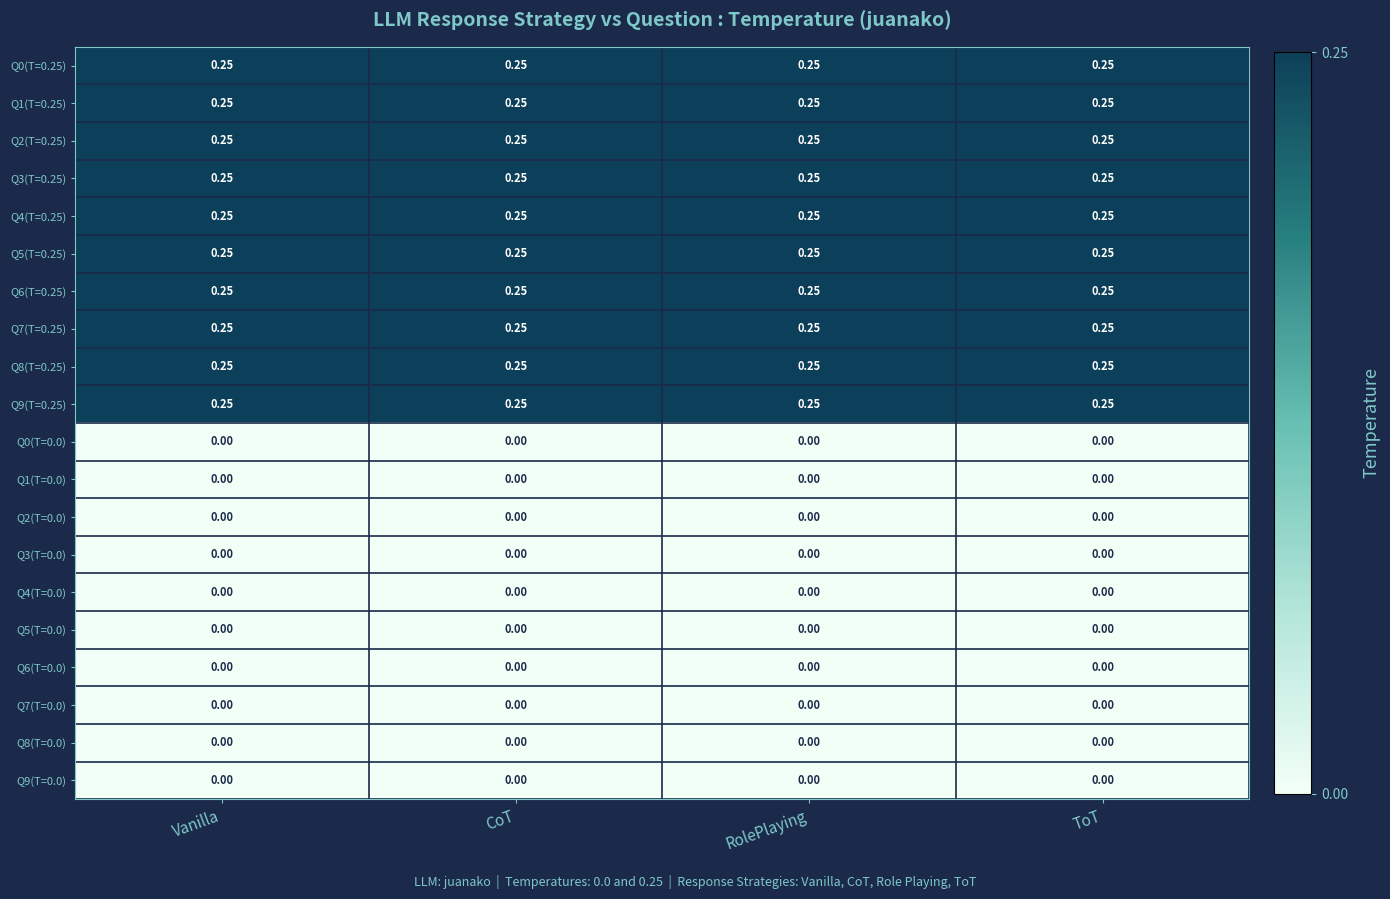

How many series are shown in this chart?

20